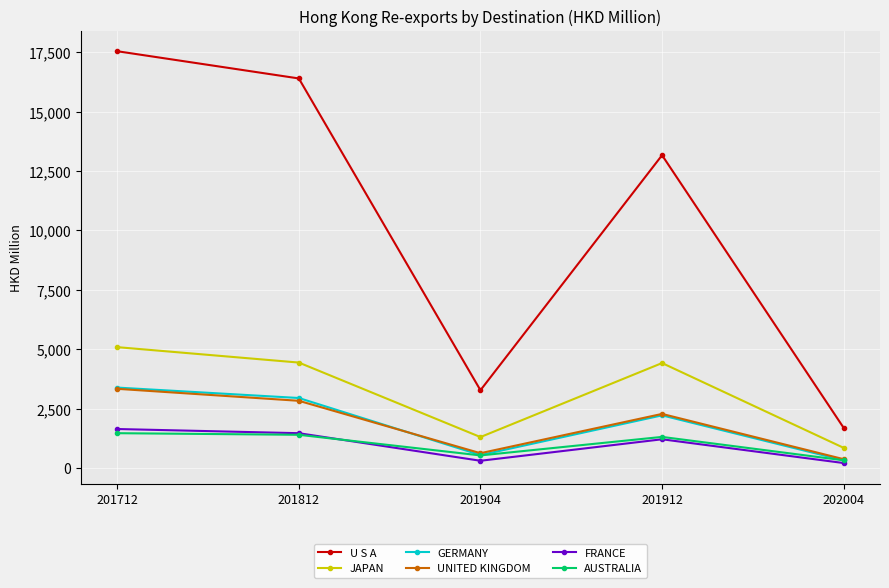

In JAPAN, how many points are higher than both neighbors (excluding endpoints)?

1